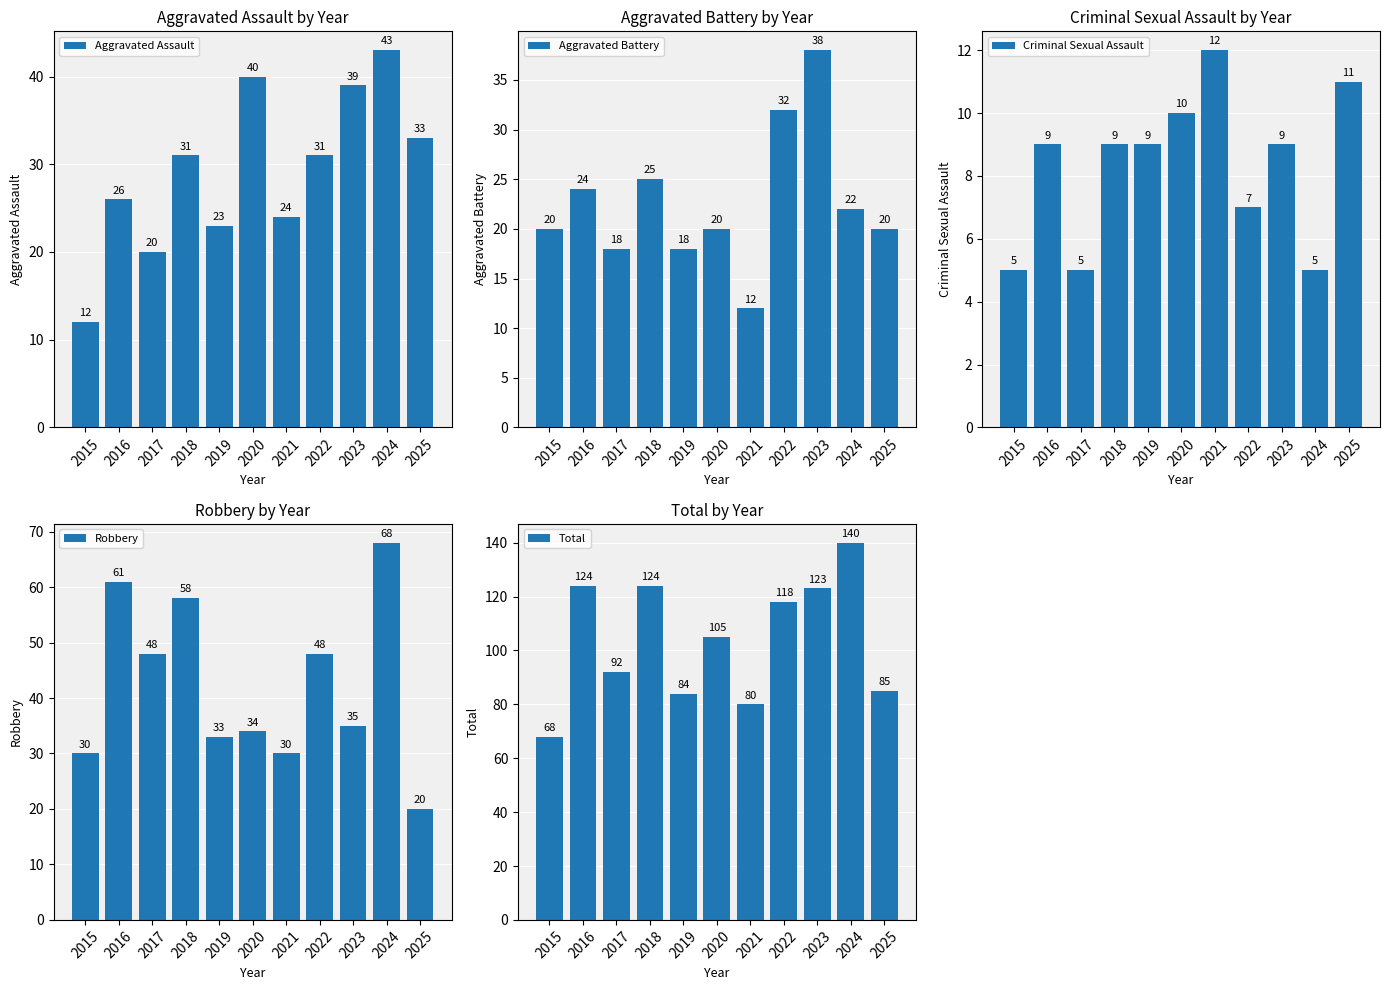

What is the average value of the Aggravated Assault series?

29